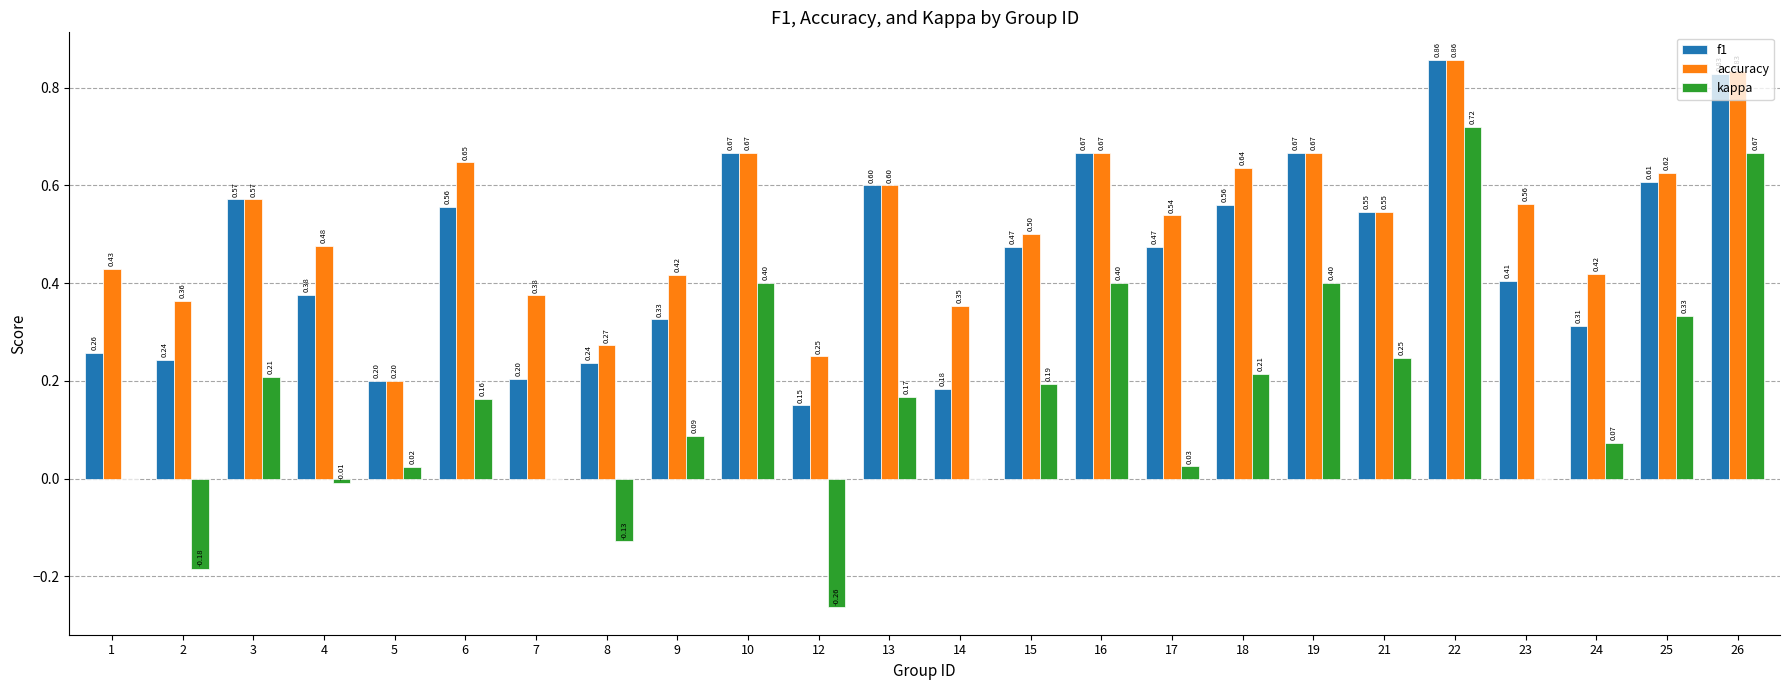

Is the value of kappa at 12 greater than the value of f1 at 25?

No